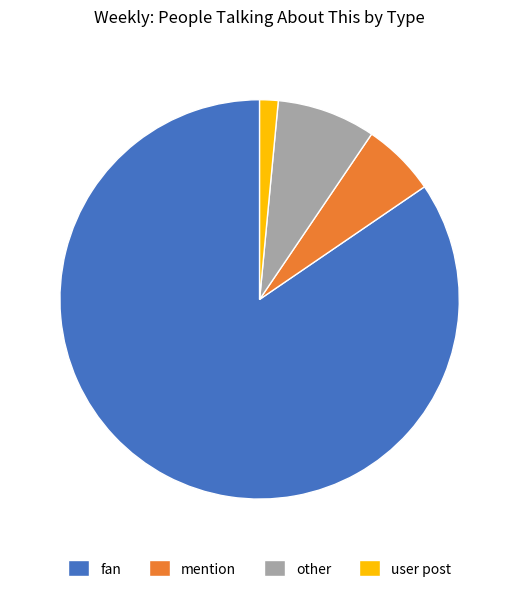

Is user post the majority of the pie?

No